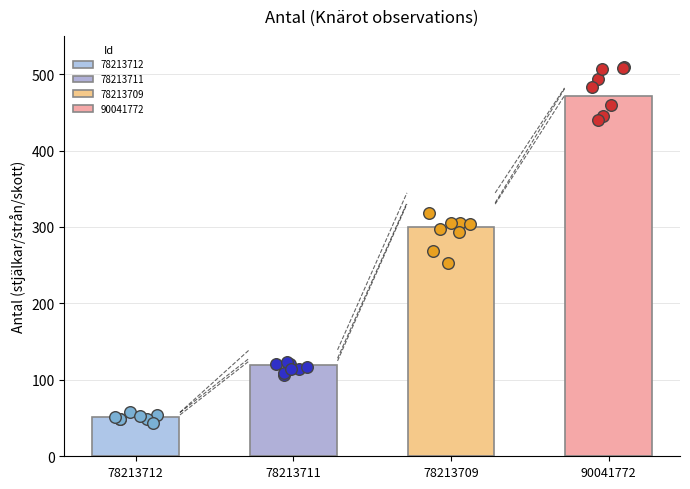

What is the change in value from 78213712 to 78213709?

+249